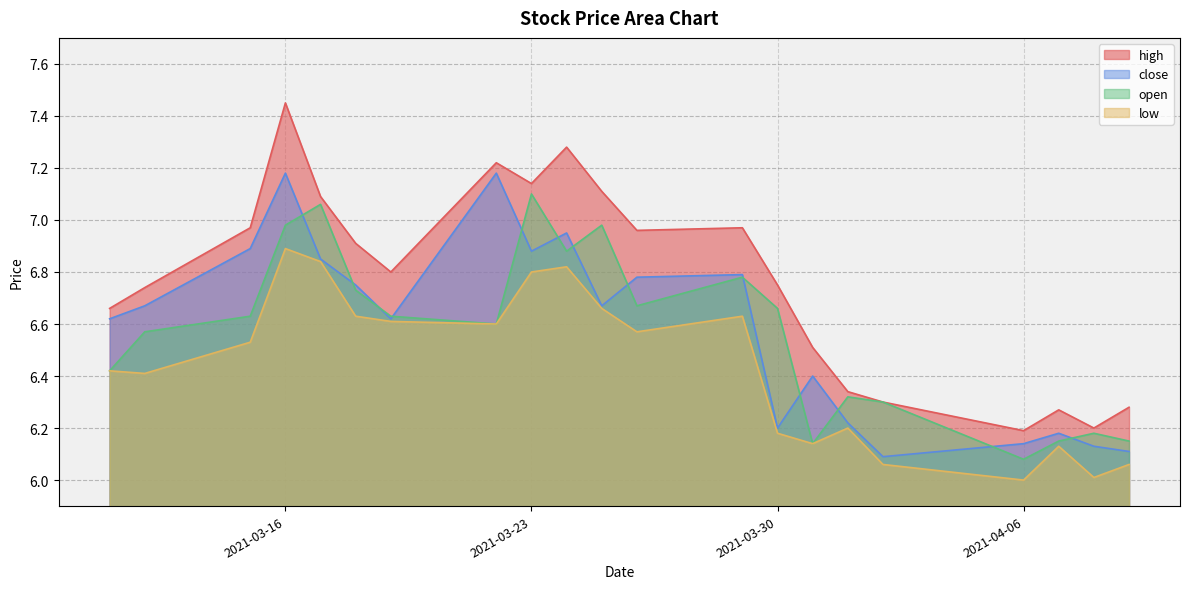

Which series has the largest total across all categories?

high